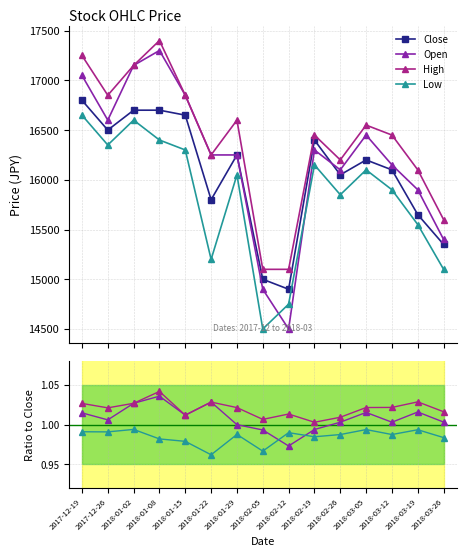

How many interior local valleys does the Close series have?

4